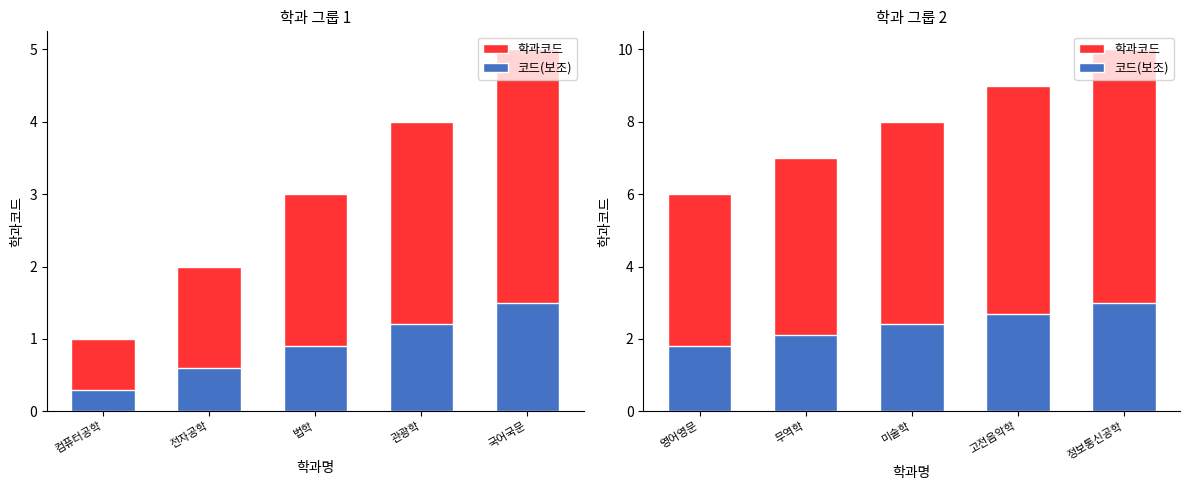

Is the value of 학과코드 at 미술학 greater than the value of 코드(보조) at 무역학?

Yes